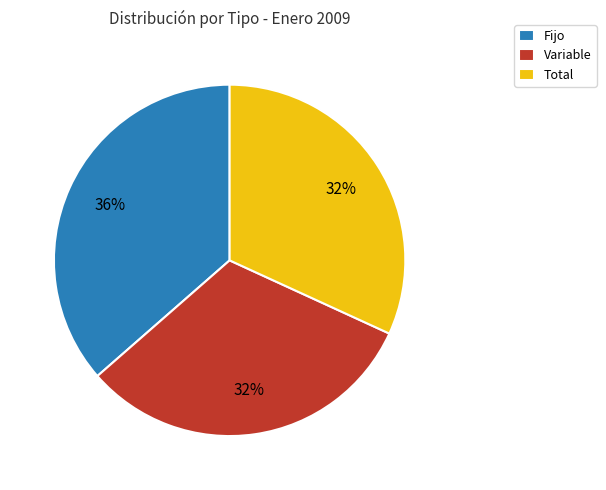

Is it true that Fijo is 36% of the pie?

True